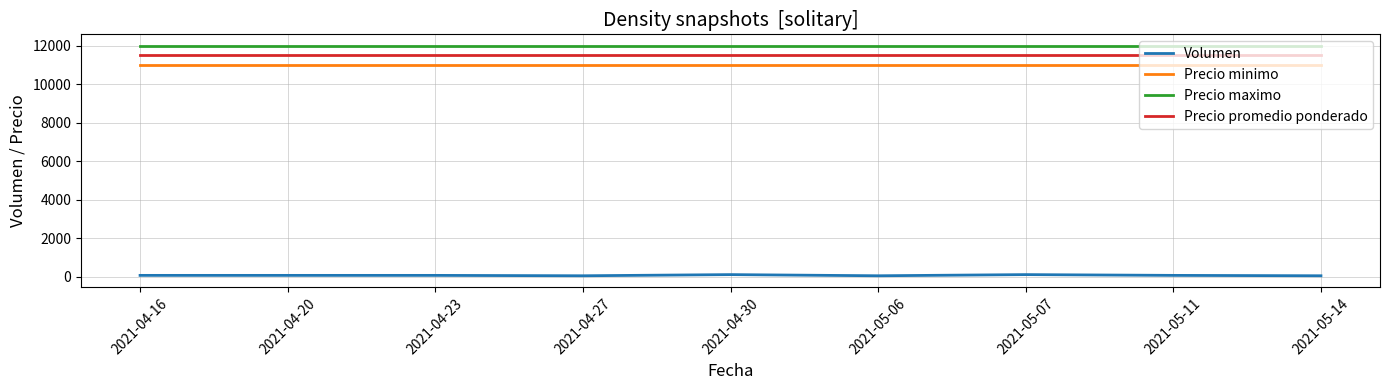

True or false: Precio maximo and Precio promedio ponderado cross at least once.

False